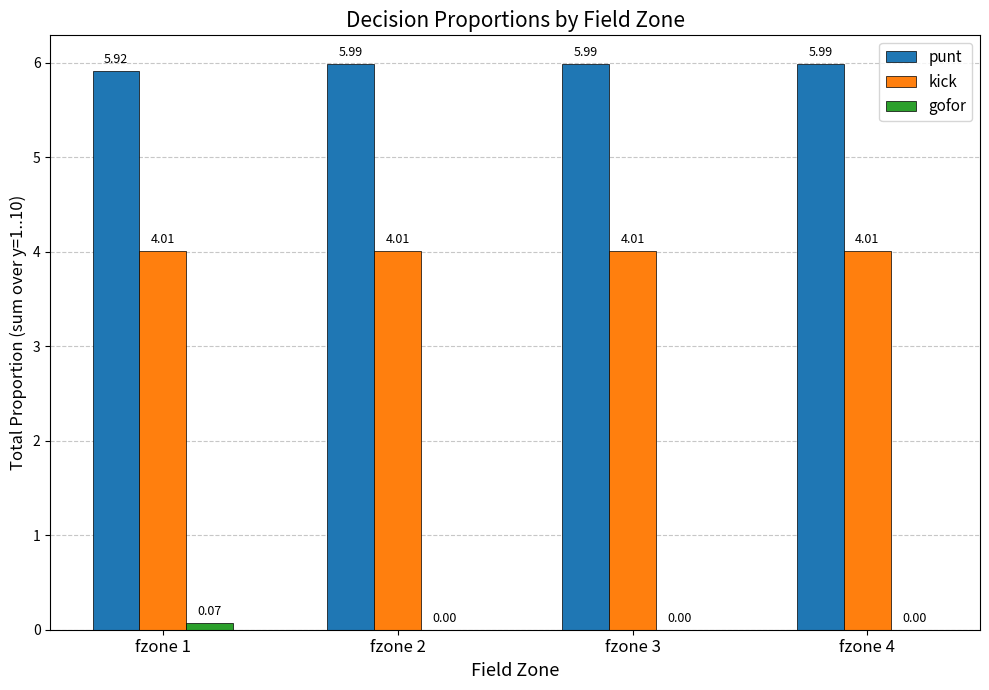

The value of punt at fzone 1 is 5.9. True or false?

True